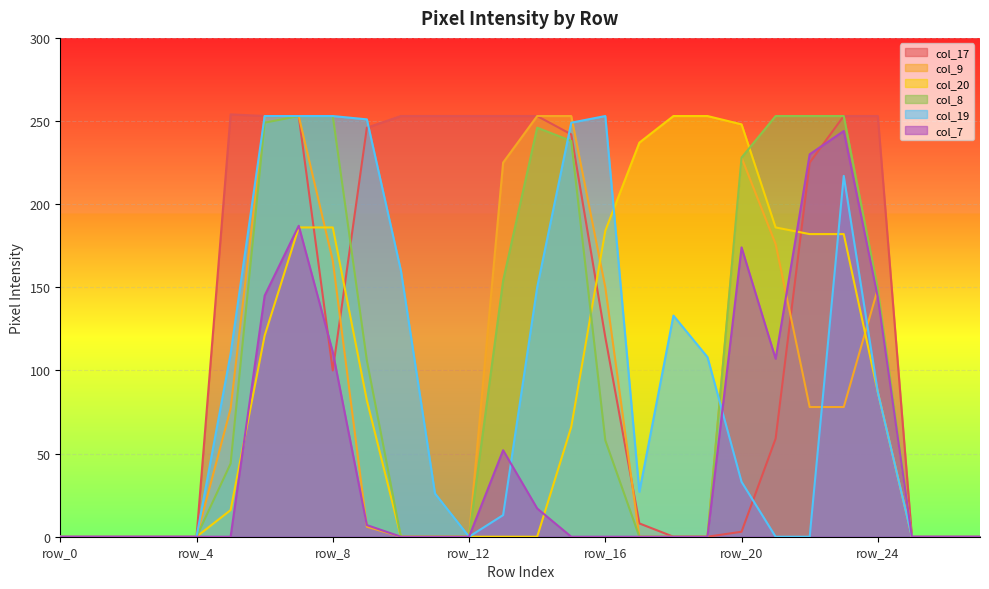

True or false: col_7 and col_8 intersect in this chart.

False